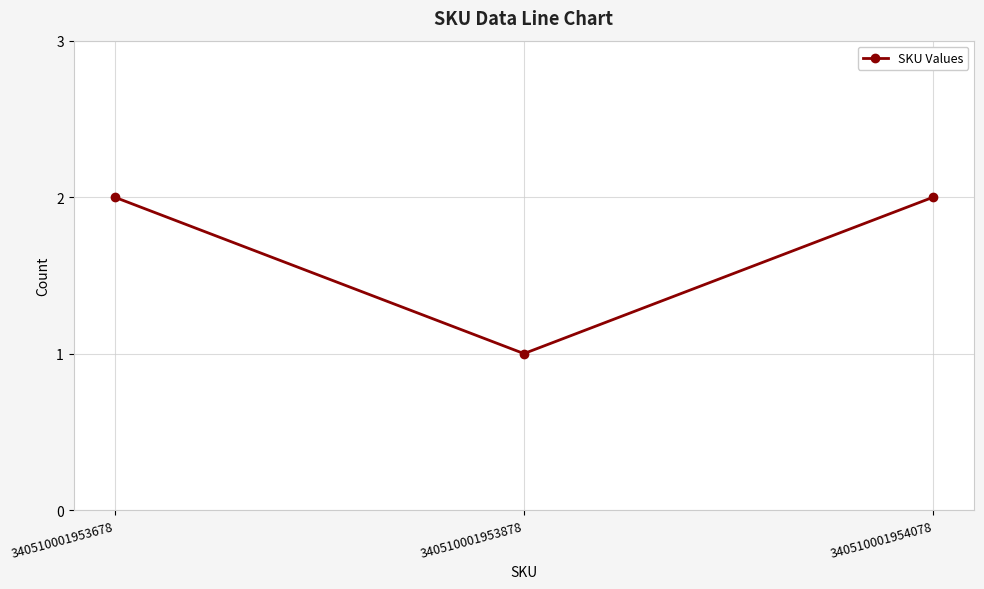

What is the difference between the maximum and minimum values?

1